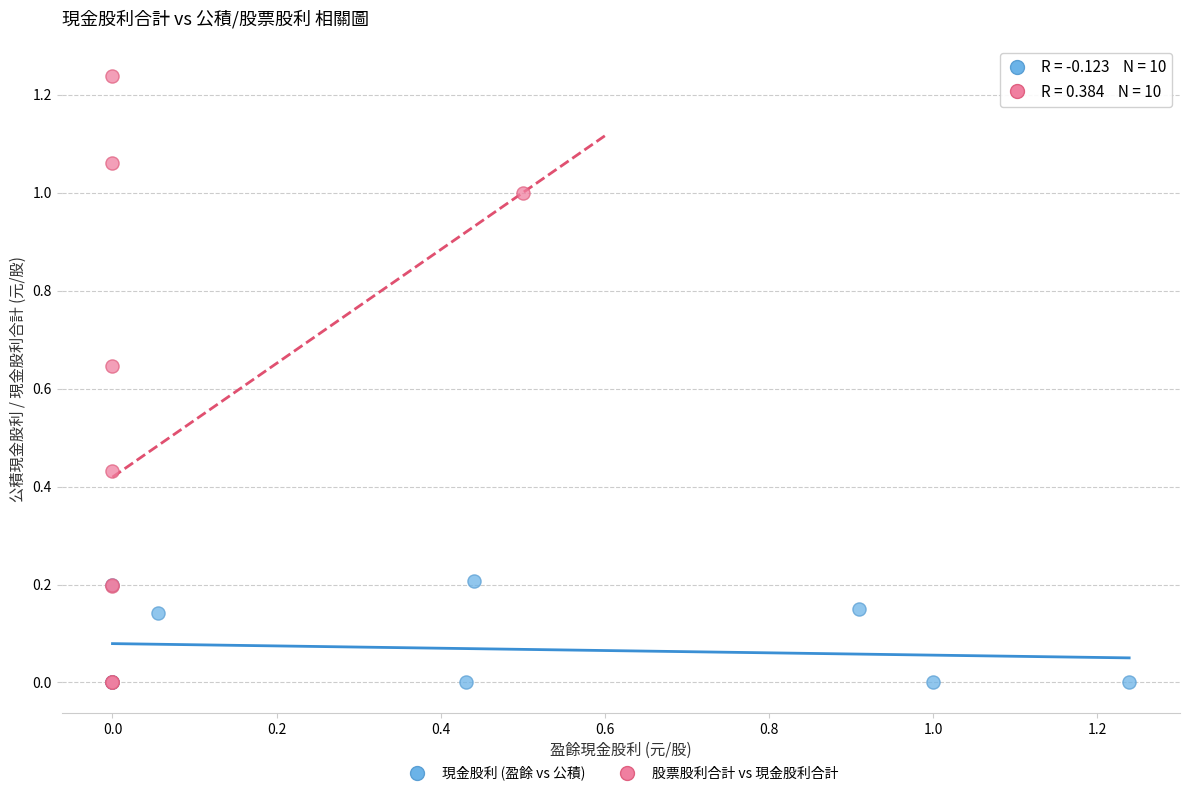

Which series has the largest Y range (max minus min)?

股票股利合計 vs 現金股利合計